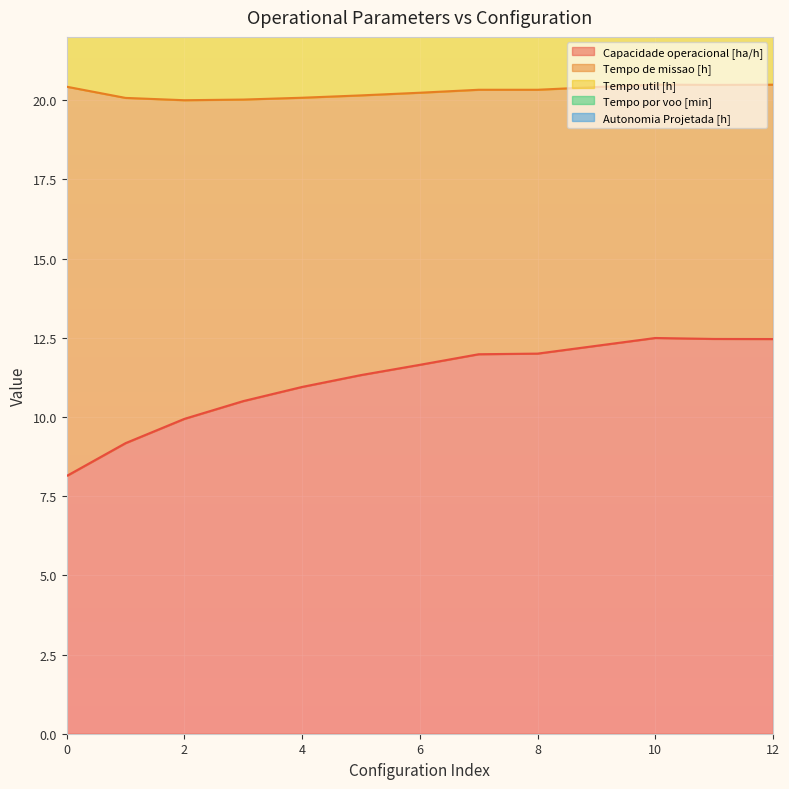

The value of Capacidade operacional [ha/h] at 7 is 17.3. True or false?

False